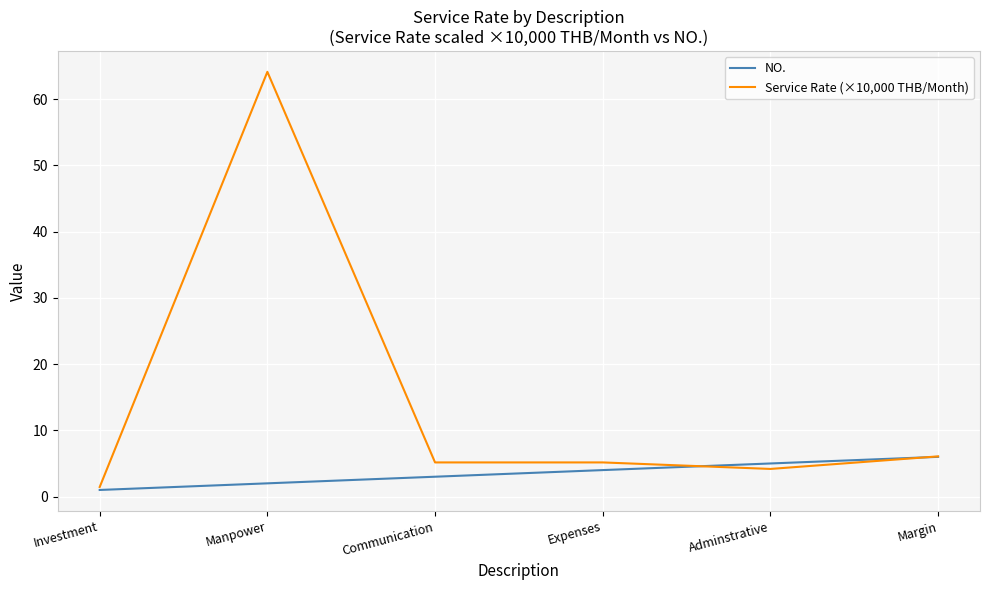

True or false: NO. has more than 0 interior local peaks.

False